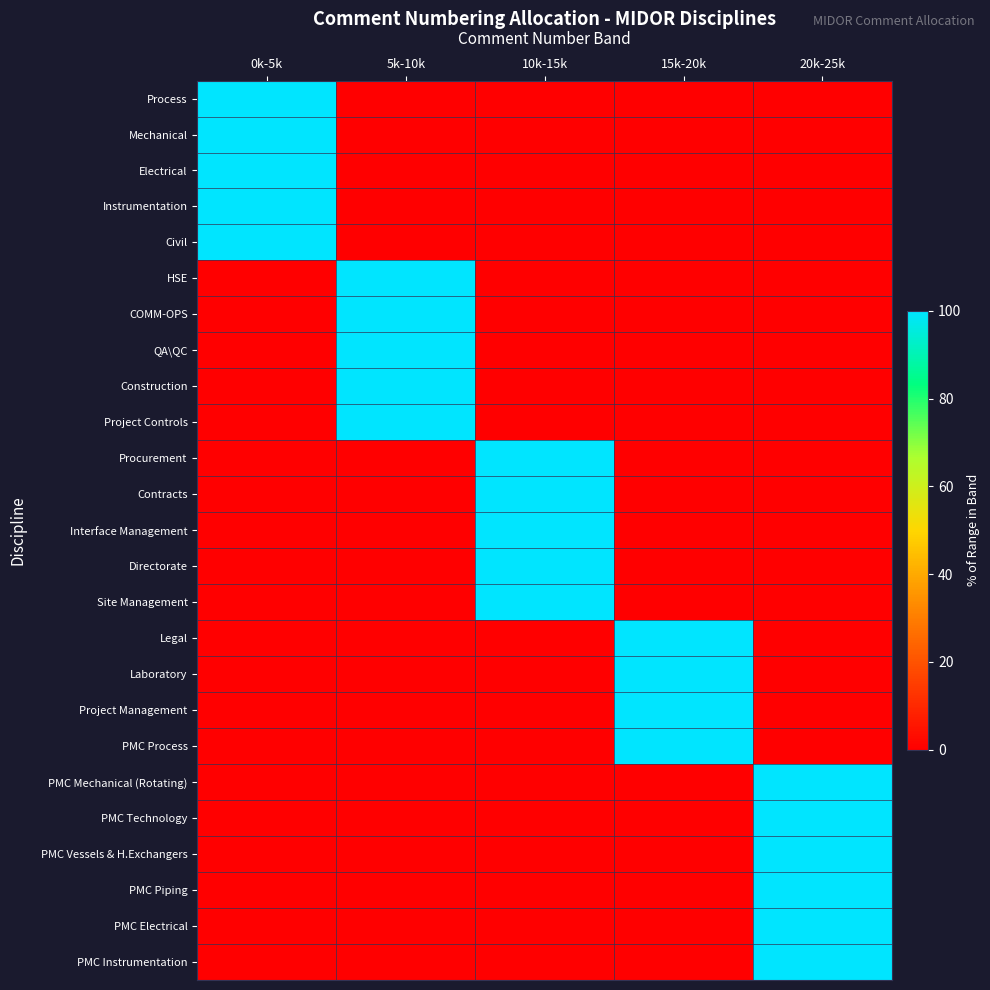

Reading right to left, transcribe all the data shown in this chart.

Process: 20k-25k=0	15k-20k=0	10k-15k=0	5k-10k=0	0k-5k=100
Mechanical: 20k-25k=0	15k-20k=0	10k-15k=0	5k-10k=0	0k-5k=100
Electrical: 20k-25k=0	15k-20k=0	10k-15k=0	5k-10k=0	0k-5k=100
Instrumentation: 20k-25k=0	15k-20k=0	10k-15k=0	5k-10k=0	0k-5k=100
Civil: 20k-25k=0	15k-20k=0	10k-15k=0	5k-10k=0	0k-5k=100
HSE: 20k-25k=0	15k-20k=0	10k-15k=0	5k-10k=100	0k-5k=0
COMM-OPS: 20k-25k=0	15k-20k=0	10k-15k=0	5k-10k=100	0k-5k=0
QA\QC: 20k-25k=0	15k-20k=0	10k-15k=0	5k-10k=100	0k-5k=0
Construction: 20k-25k=0	15k-20k=0	10k-15k=0	5k-10k=100	0k-5k=0
Project Controls: 20k-25k=0	15k-20k=0	10k-15k=0	5k-10k=100	0k-5k=0
Procurement: 20k-25k=0	15k-20k=0	10k-15k=100	5k-10k=0	0k-5k=0
Contracts: 20k-25k=0	15k-20k=0	10k-15k=100	5k-10k=0	0k-5k=0
Interface Management: 20k-25k=0	15k-20k=0	10k-15k=100	5k-10k=0	0k-5k=0
Directorate: 20k-25k=0	15k-20k=0	10k-15k=100	5k-10k=0	0k-5k=0
Site Management: 20k-25k=0	15k-20k=0	10k-15k=100	5k-10k=0	0k-5k=0
Legal: 20k-25k=0	15k-20k=100	10k-15k=0	5k-10k=0	0k-5k=0
Laboratory: 20k-25k=0	15k-20k=100	10k-15k=0	5k-10k=0	0k-5k=0
Project Management: 20k-25k=0	15k-20k=100	10k-15k=0	5k-10k=0	0k-5k=0
PMC Process: 20k-25k=0	15k-20k=100	10k-15k=0	5k-10k=0	0k-5k=0
PMC Mechanical (Rotating): 20k-25k=100	15k-20k=0	10k-15k=0	5k-10k=0	0k-5k=0
PMC Technology: 20k-25k=100	15k-20k=0	10k-15k=0	5k-10k=0	0k-5k=0
PMC Vessels & H.Exchangers: 20k-25k=100	15k-20k=0	10k-15k=0	5k-10k=0	0k-5k=0
PMC Piping: 20k-25k=100	15k-20k=0	10k-15k=0	5k-10k=0	0k-5k=0
PMC Electrical: 20k-25k=100	15k-20k=0	10k-15k=0	5k-10k=0	0k-5k=0
PMC Instrumentation: 20k-25k=100	15k-20k=0	10k-15k=0	5k-10k=0	0k-5k=0